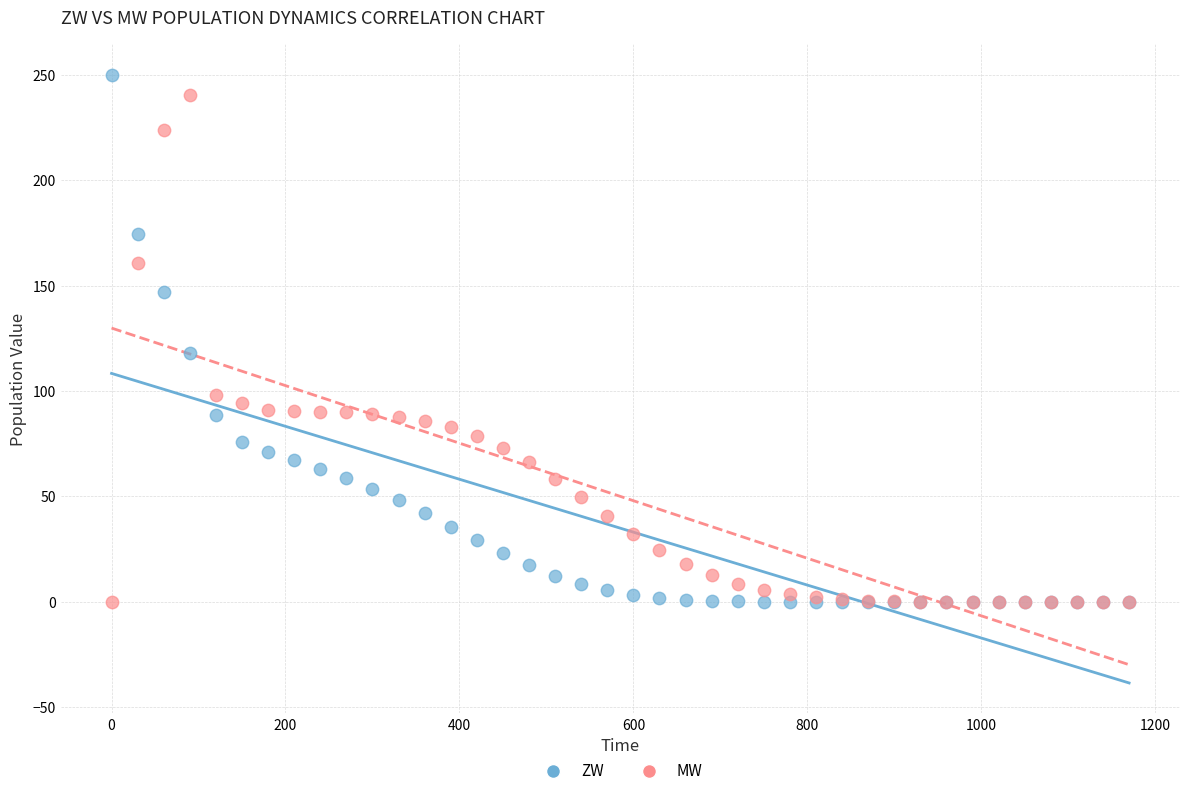

Across all series, what Y value is closest to 125?

118.3